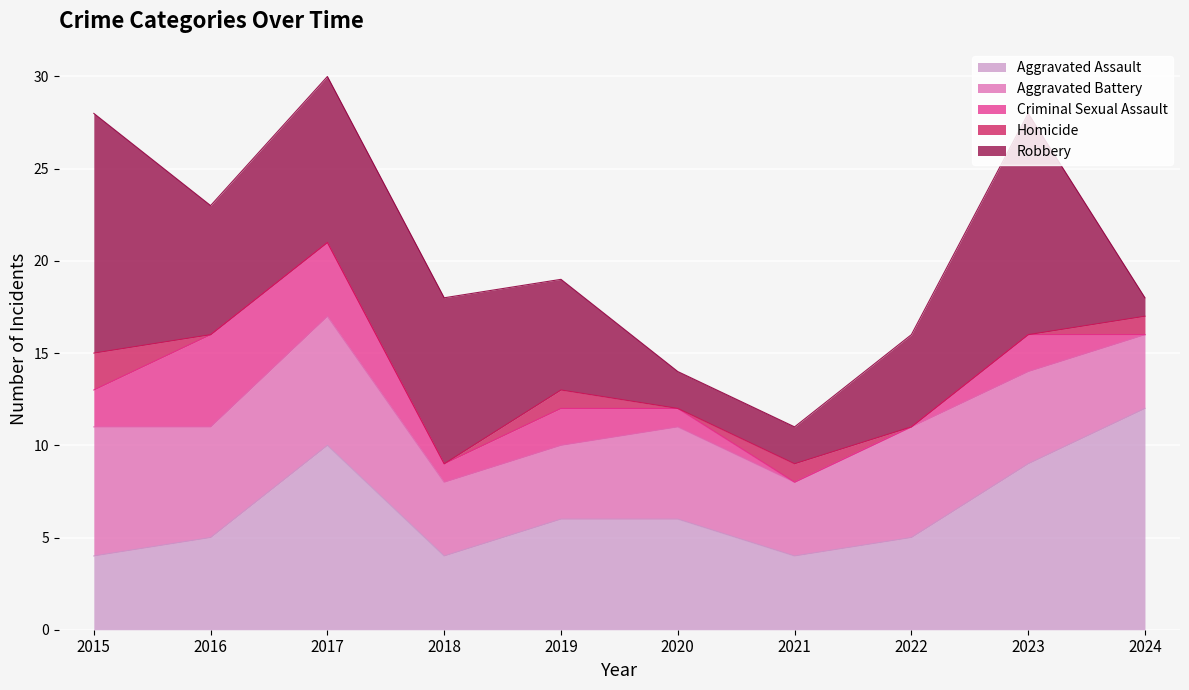

What are all the series names shown in the legend?

Aggravated Assault, Aggravated Battery, Criminal Sexual Assault, Homicide, Robbery